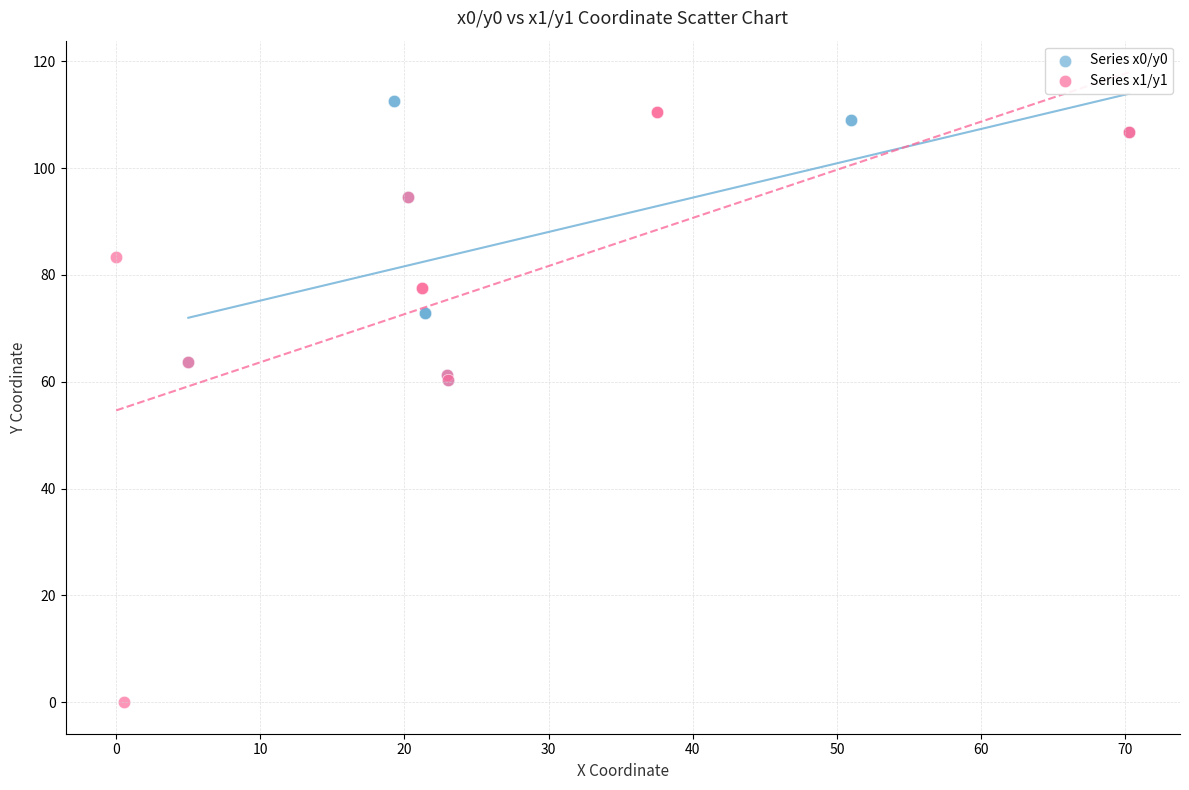

Which series has the widest spread of Y values?

Series x1/y1